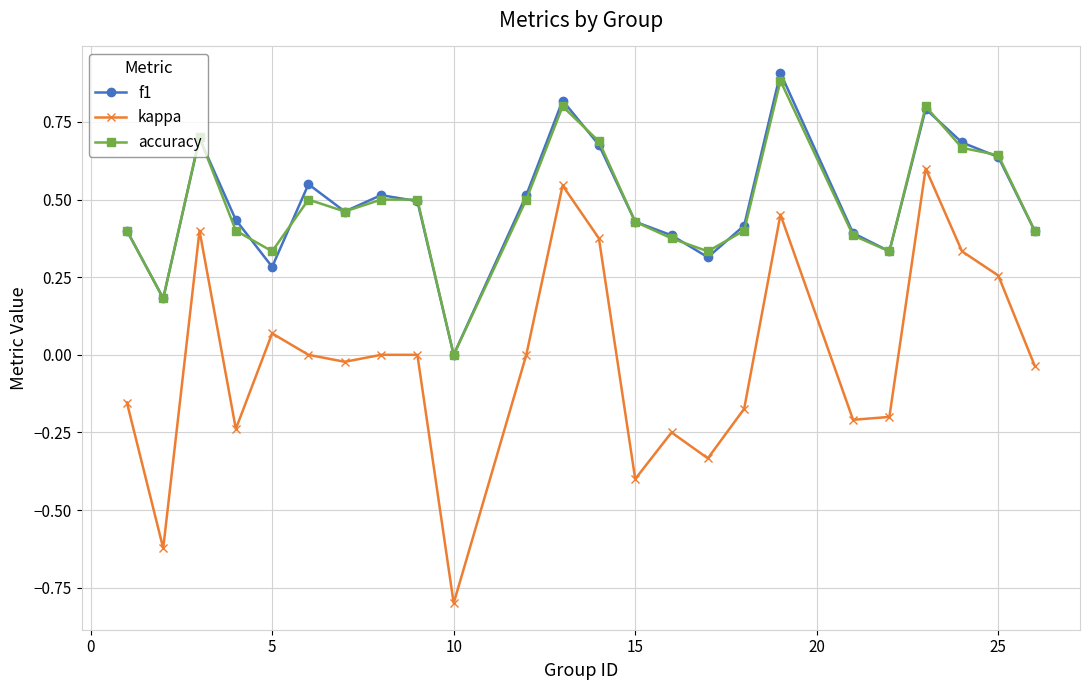

True or false: accuracy and kappa cross at least once.

False